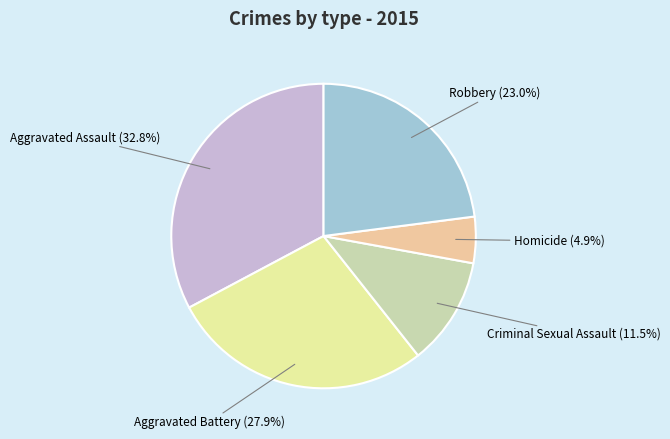

Is it true that Aggravated Assault is 27% of the pie?

False